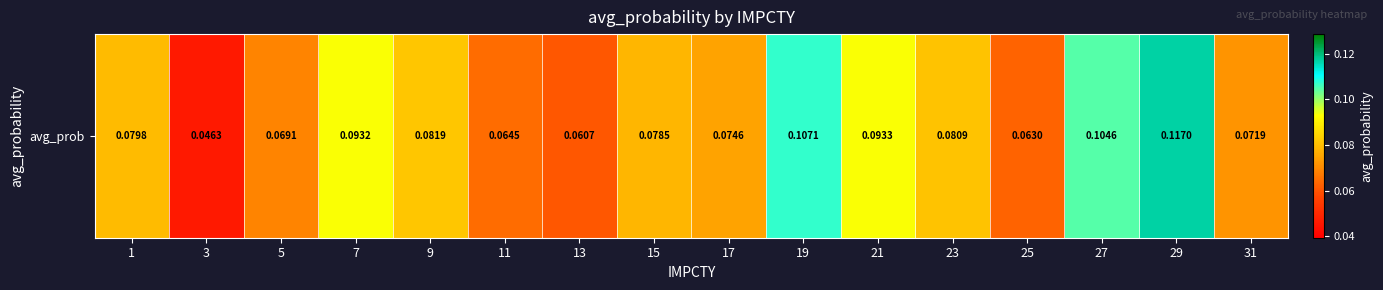

What is the greatest value displayed?

0.1